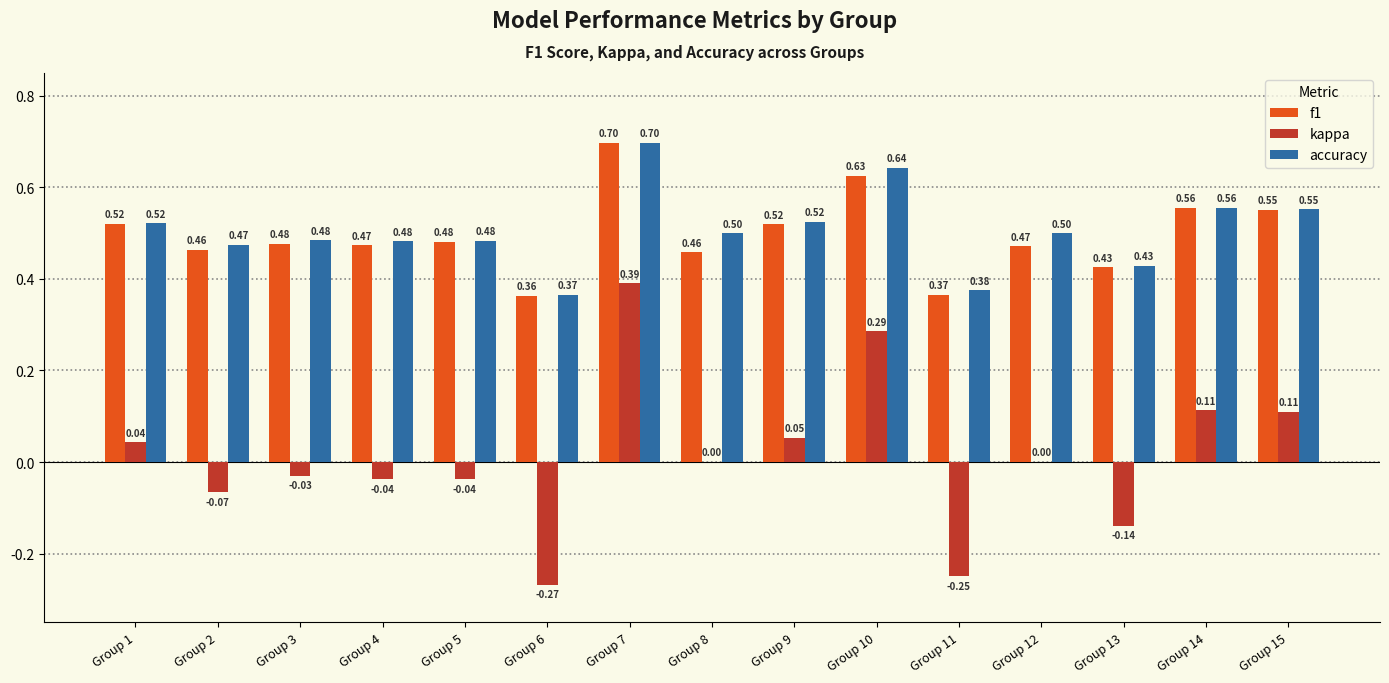

At which category is the sum across all series the highest?

Group 7